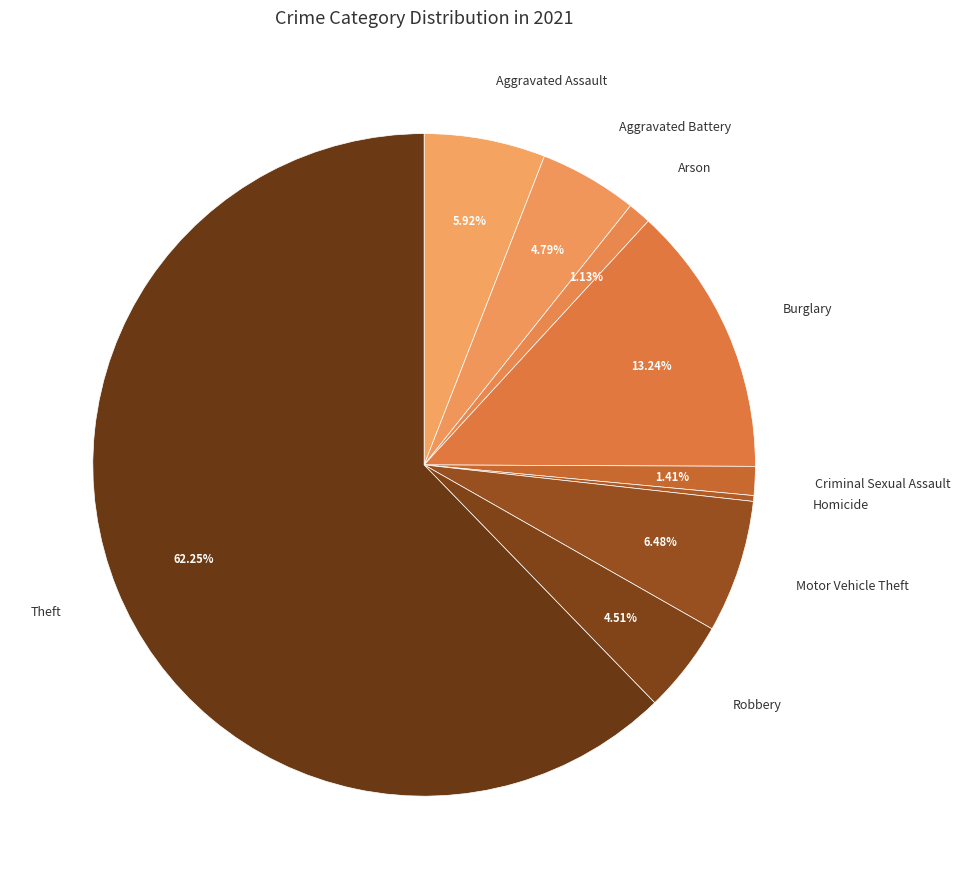

Which has a higher value, Burglary or Motor Vehicle Theft?

Burglary